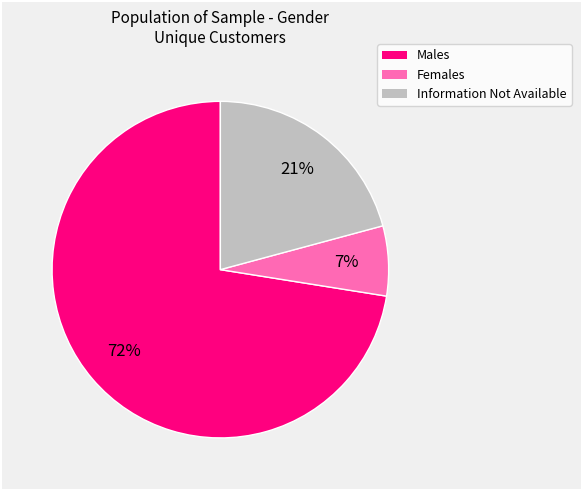

Is there any slice that represents more than half of the pie?

Yes